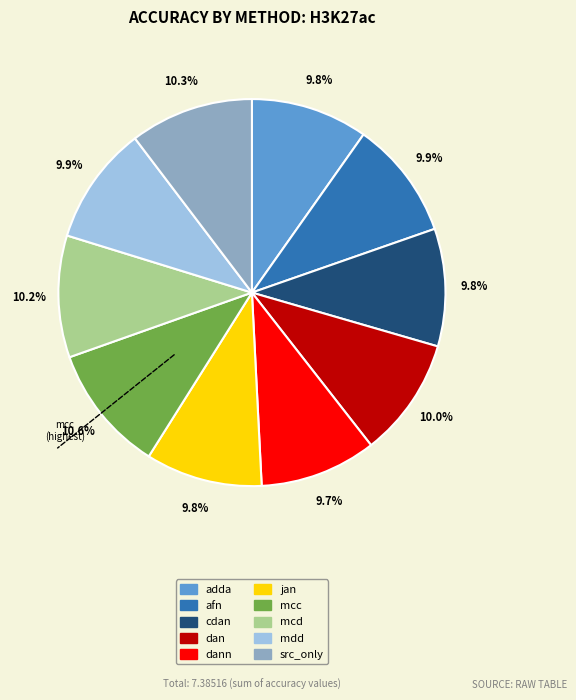

Does any single category account for the majority?

No